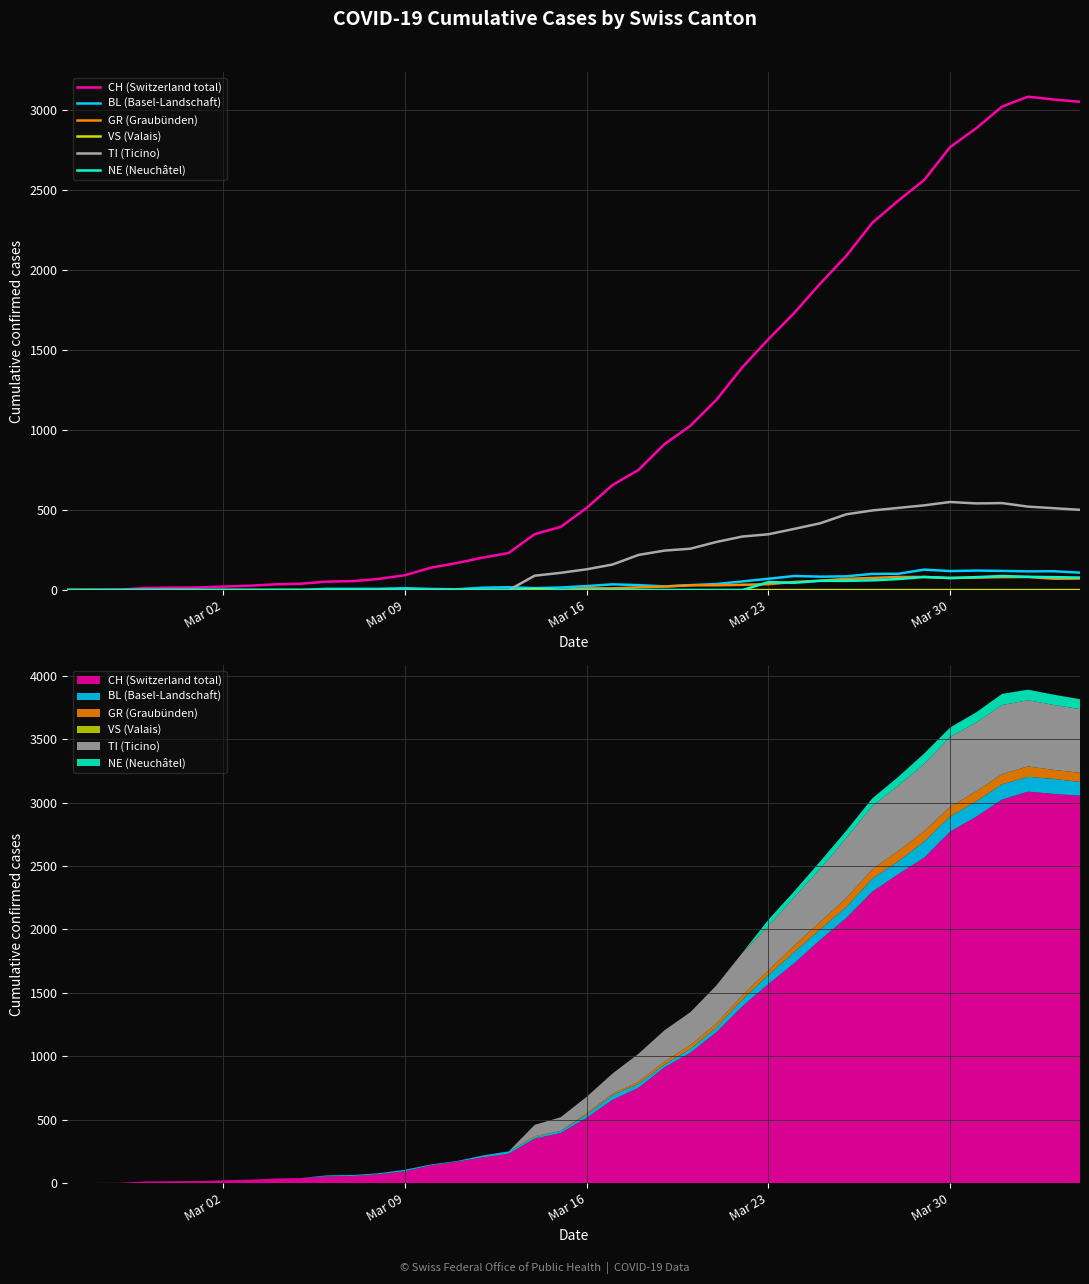

Does the chart display data point markers on the line(s)?

No